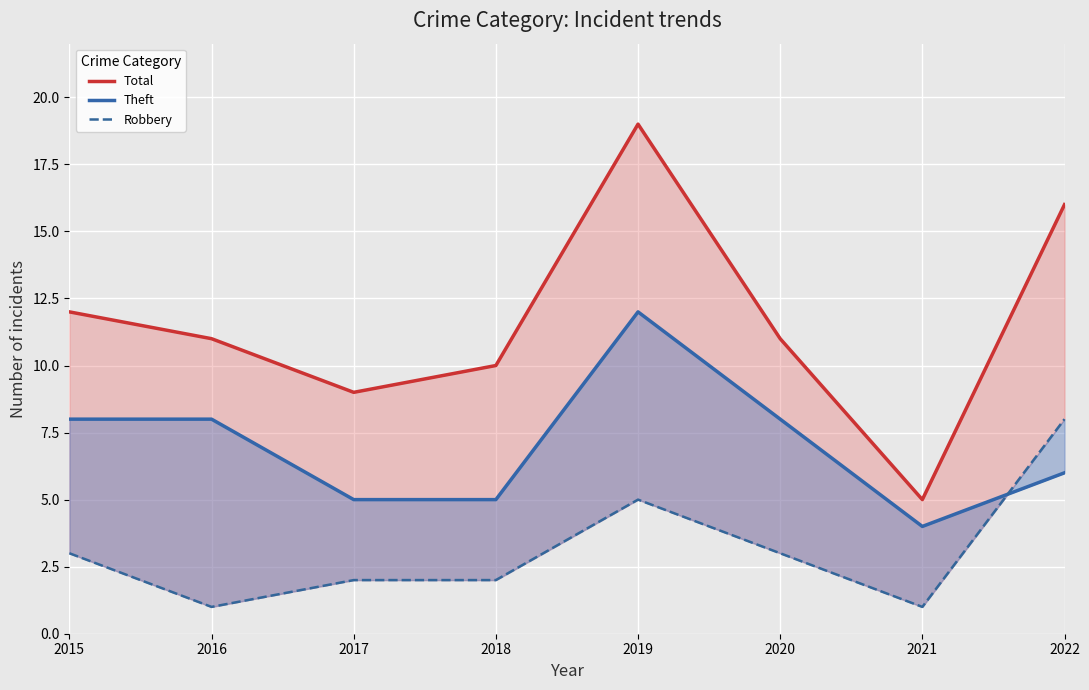

Reading left to right, list all the values displayed in this chart.

Total: 12	11	9	10	19	11	5	16
Theft: 8	8	5	5	12	8	4	6
Robbery: 3	1	2	2	5	3	1	8